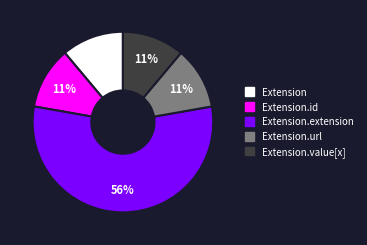

Is there any slice that represents more than half of the pie?

Yes